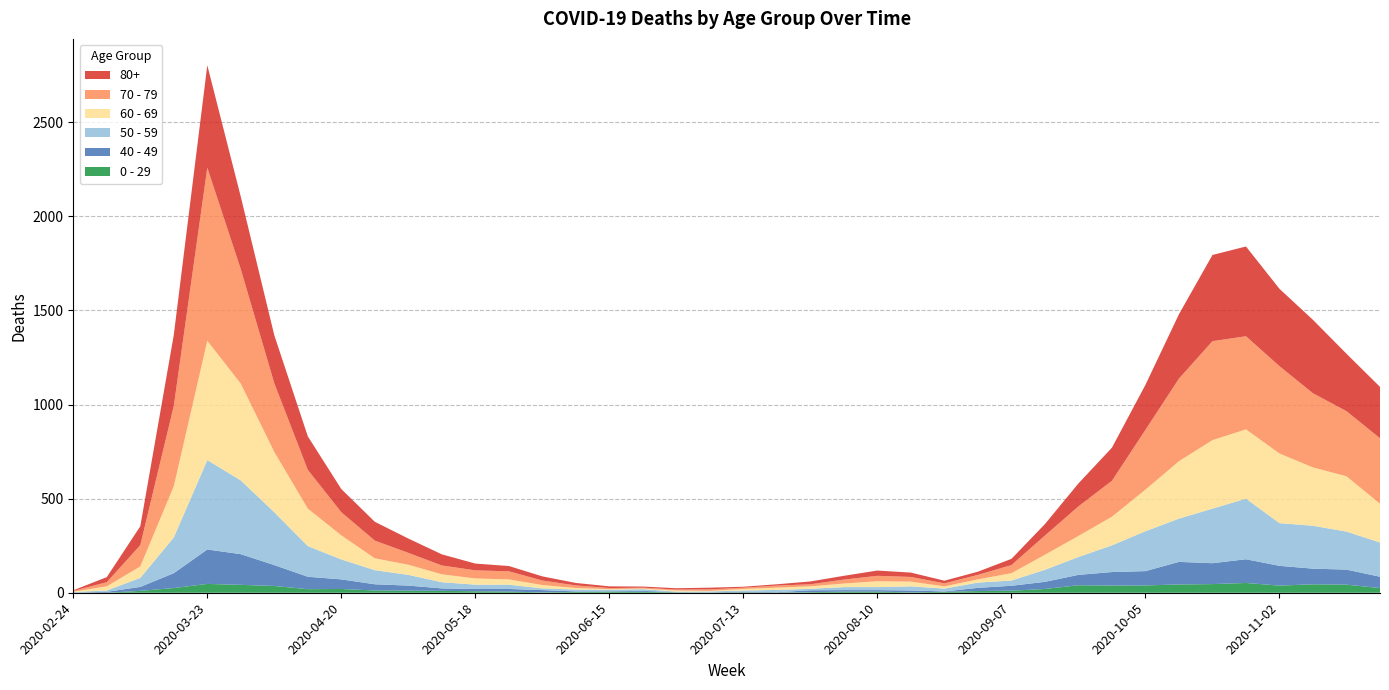

Reading left to right, list all the values displayed in this chart.

80+: 2020-02-24=3	2020-03-02=27	2020-03-09=100	2020-03-16=377	2020-03-23=544	2020-03-30=385	2020-04-06=255	2020-04-13=178	2020-04-20=123	2020-04-27=100	2020-05-04=76	2020-05-11=59	2020-05-18=36	2020-05-25=28	2020-06-01=22	2020-06-08=13	2020-06-15=9	2020-06-22=6	2020-06-29=7	2020-07-06=9	2020-07-13=5	2020-07-20=7	2020-07-27=15	2020-08-03=20	2020-08-10=28	2020-08-17=23	2020-08-24=14	2020-08-31=17	2020-09-07=33	2020-09-14=61	2020-09-21=122	2020-09-28=176	2020-10-05=239	2020-10-12=342	2020-10-19=458	2020-10-26=477	2020-11-02=411	2020-11-09=390	2020-11-16=305	2020-11-23=273
70 - 79: 2020-02-24=4	2020-03-02=22	2020-03-09=113	2020-03-16=427	2020-03-23=920	2020-03-30=608	2020-04-06=365	2020-04-13=206	2020-04-20=123	2020-04-27=94	2020-05-04=63	2020-05-11=47	2020-05-18=43	2020-05-25=43	2020-06-01=24	2020-06-08=14	2020-06-15=6	2020-06-22=5	2020-06-29=5	2020-07-06=8	2020-07-13=7	2020-07-20=11	2020-07-27=11	2020-08-03=21	2020-08-10=29	2020-08-17=25	2020-08-24=16	2020-08-31=24	2020-09-07=43	2020-09-14=102	2020-09-21=157	2020-09-28=191	2020-10-05=318	2020-10-12=439	2020-10-19=526	2020-10-26=495	2020-11-02=464	2020-11-09=394	2020-11-16=346	2020-11-23=348
60 - 69: 2020-02-24=2	2020-03-02=22	2020-03-09=61	2020-03-16=272	2020-03-23=634	2020-03-30=514	2020-04-06=320	2020-04-13=199	2020-04-20=128	2020-04-27=63	2020-05-04=54	2020-05-11=42	2020-05-18=33	2020-05-25=28	2020-06-01=18	2020-06-08=8	2020-06-15=3	2020-06-22=3	2020-06-29=6	2020-07-06=3	2020-07-13=8	2020-07-20=12	2020-07-27=13	2020-08-03=19	2020-08-10=31	2020-08-17=25	2020-08-24=12	2020-08-31=17	2020-09-07=39	2020-09-14=80	2020-09-21=112	2020-09-28=152	2020-10-05=221	2020-10-12=305	2020-10-19=364	2020-10-26=368	2020-11-02=370	2020-11-09=310	2020-11-16=294	2020-11-23=206
50 - 59: 2020-02-24=3	2020-03-02=7	2020-03-09=48	2020-03-16=190	2020-03-23=475	2020-03-30=392	2020-04-06=281	2020-04-13=163	2020-04-20=106	2020-04-27=75	2020-05-04=57	2020-05-11=33	2020-05-18=23	2020-05-25=23	2020-06-01=9	2020-06-08=10	2020-06-15=8	2020-06-22=9	2020-06-29=3	2020-07-06=5	2020-07-13=6	2020-07-20=12	2020-07-27=8	2020-08-03=16	2020-08-10=16	2020-08-17=22	2020-08-24=15	2020-08-31=28	2020-09-07=28	2020-09-14=64	2020-09-21=95	2020-09-28=142	2020-10-05=212	2020-10-12=230	2020-10-19=290	2020-10-26=322	2020-11-02=227	2020-11-09=228	2020-11-16=202	2020-11-23=182
40 - 49: 2020-02-24=0	2020-03-02=5	2020-03-09=21	2020-03-16=79	2020-03-23=183	2020-03-30=163	2020-04-06=111	2020-04-13=66	2020-04-20=51	2020-04-27=33	2020-05-04=27	2020-05-11=13	2020-05-18=12	2020-05-25=14	2020-06-01=12	2020-06-08=3	2020-06-15=2	2020-06-22=5	2020-06-29=1	2020-07-06=1	2020-07-13=4	2020-07-20=2	2020-07-27=10	2020-08-03=8	2020-08-10=8	2020-08-17=10	2020-08-24=2	2020-08-31=17	2020-09-07=26	2020-09-14=38	2020-09-21=55	2020-09-28=72	2020-10-05=76	2020-10-12=120	2020-10-19=111	2020-10-26=126	2020-11-02=105	2020-11-09=83	2020-11-16=80	2020-11-23=60
0 - 29: 2020-02-24=1	2020-03-02=0	2020-03-09=10	2020-03-16=25	2020-03-23=47	2020-03-30=42	2020-04-06=36	2020-04-13=19	2020-04-20=20	2020-04-27=12	2020-05-04=11	2020-05-11=10	2020-05-18=8	2020-05-25=6	2020-06-01=2	2020-06-08=4	2020-06-15=6	2020-06-22=5	2020-06-29=2	2020-07-06=1	2020-07-13=2	2020-07-20=1	2020-07-27=3	2020-08-03=6	2020-08-10=6	2020-08-17=2	2020-08-24=5	2020-08-31=9	2020-09-07=11	2020-09-14=20	2020-09-21=40	2020-09-28=38	2020-10-05=39	2020-10-12=44	2020-10-19=46	2020-10-26=52	2020-11-02=38	2020-11-09=45	2020-11-16=43	2020-11-23=25